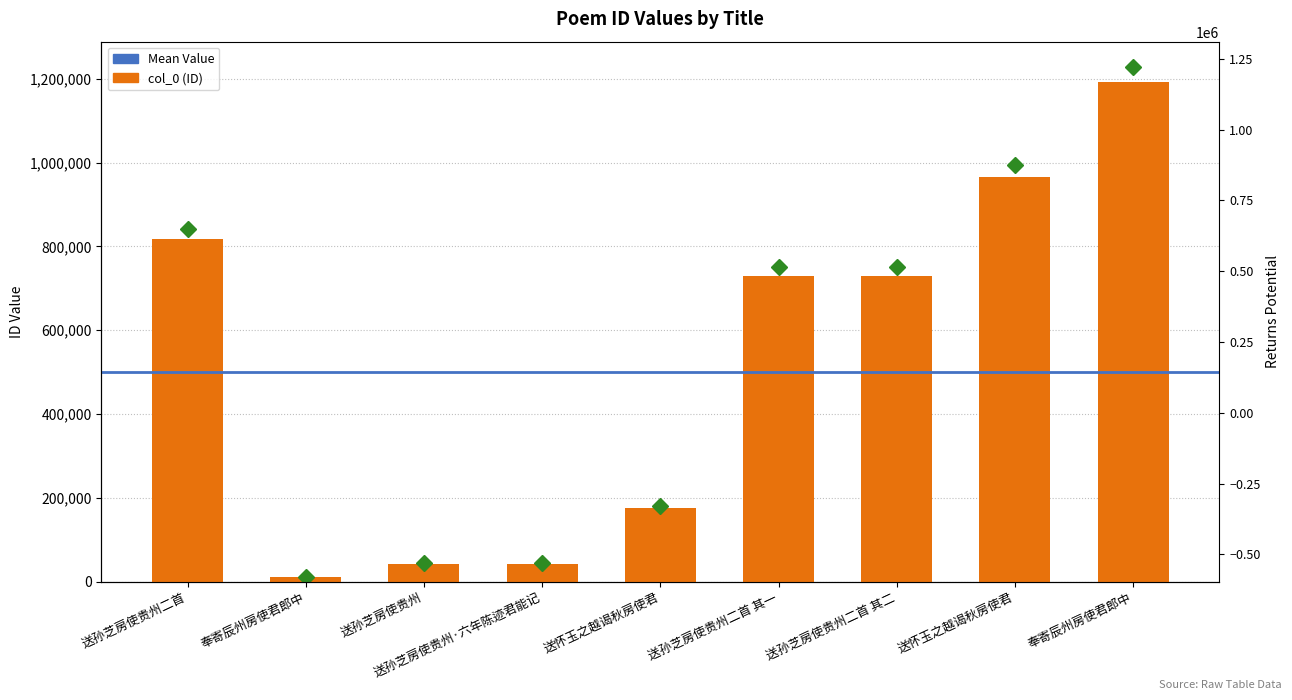

Does the chart contain any negative values?

No